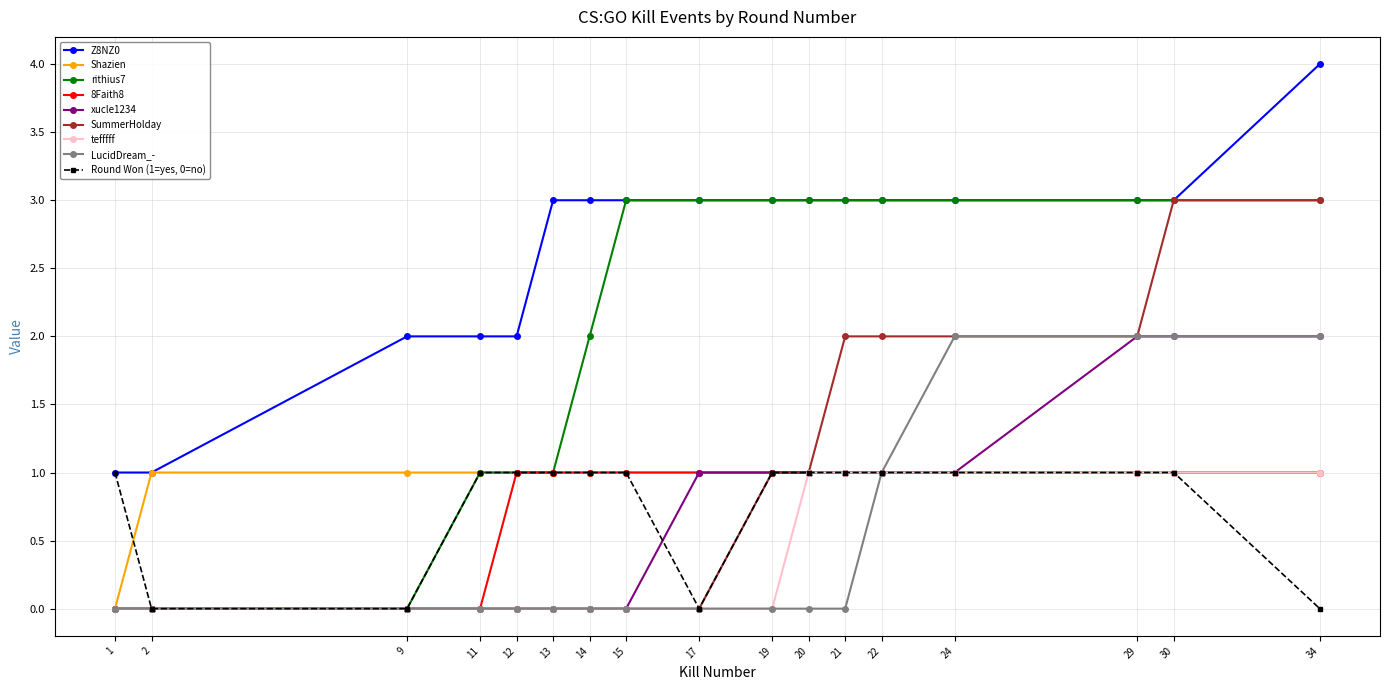

What is the greatest value displayed?

4